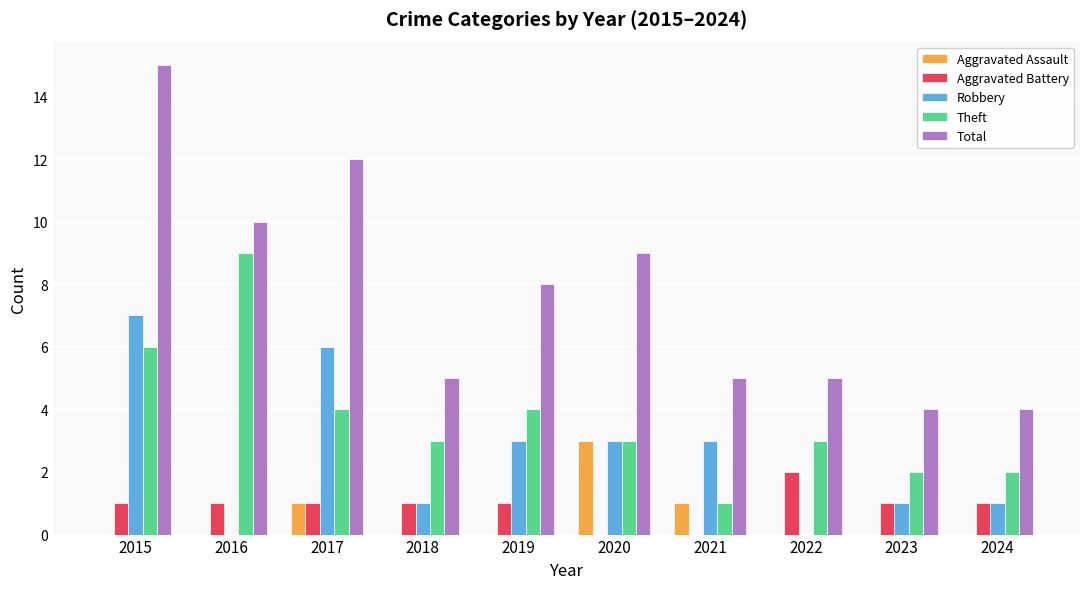

Which series has the widest spread of values?

Total